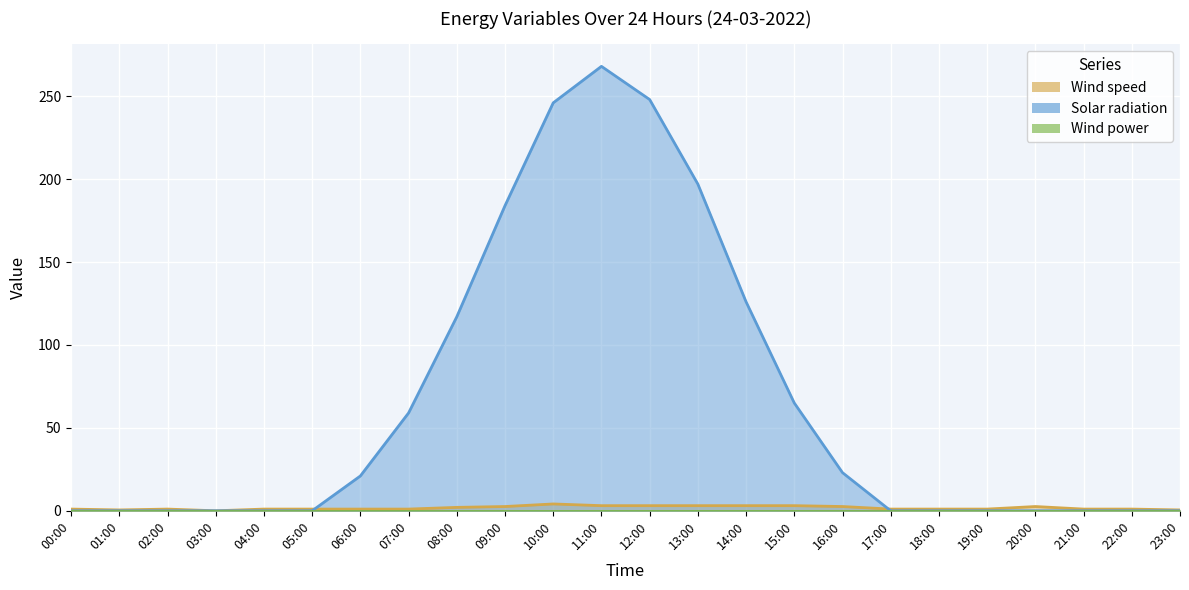

Where is the first local maximum for Wind speed?

02:00